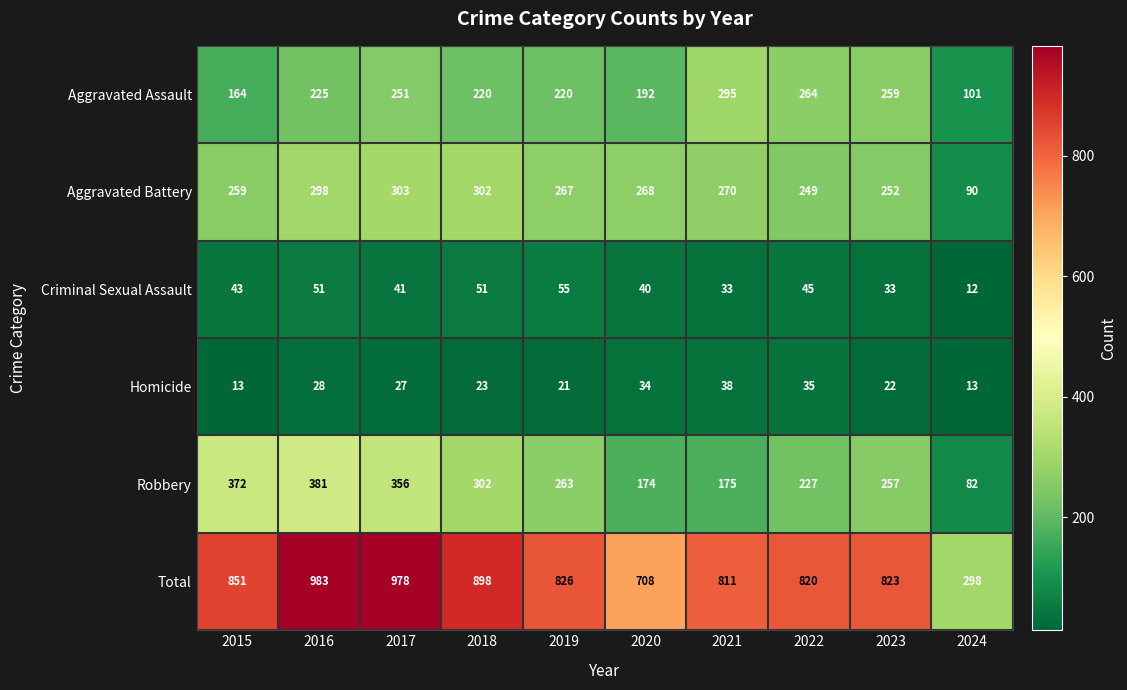

Which series has the widest spread of values?

Total